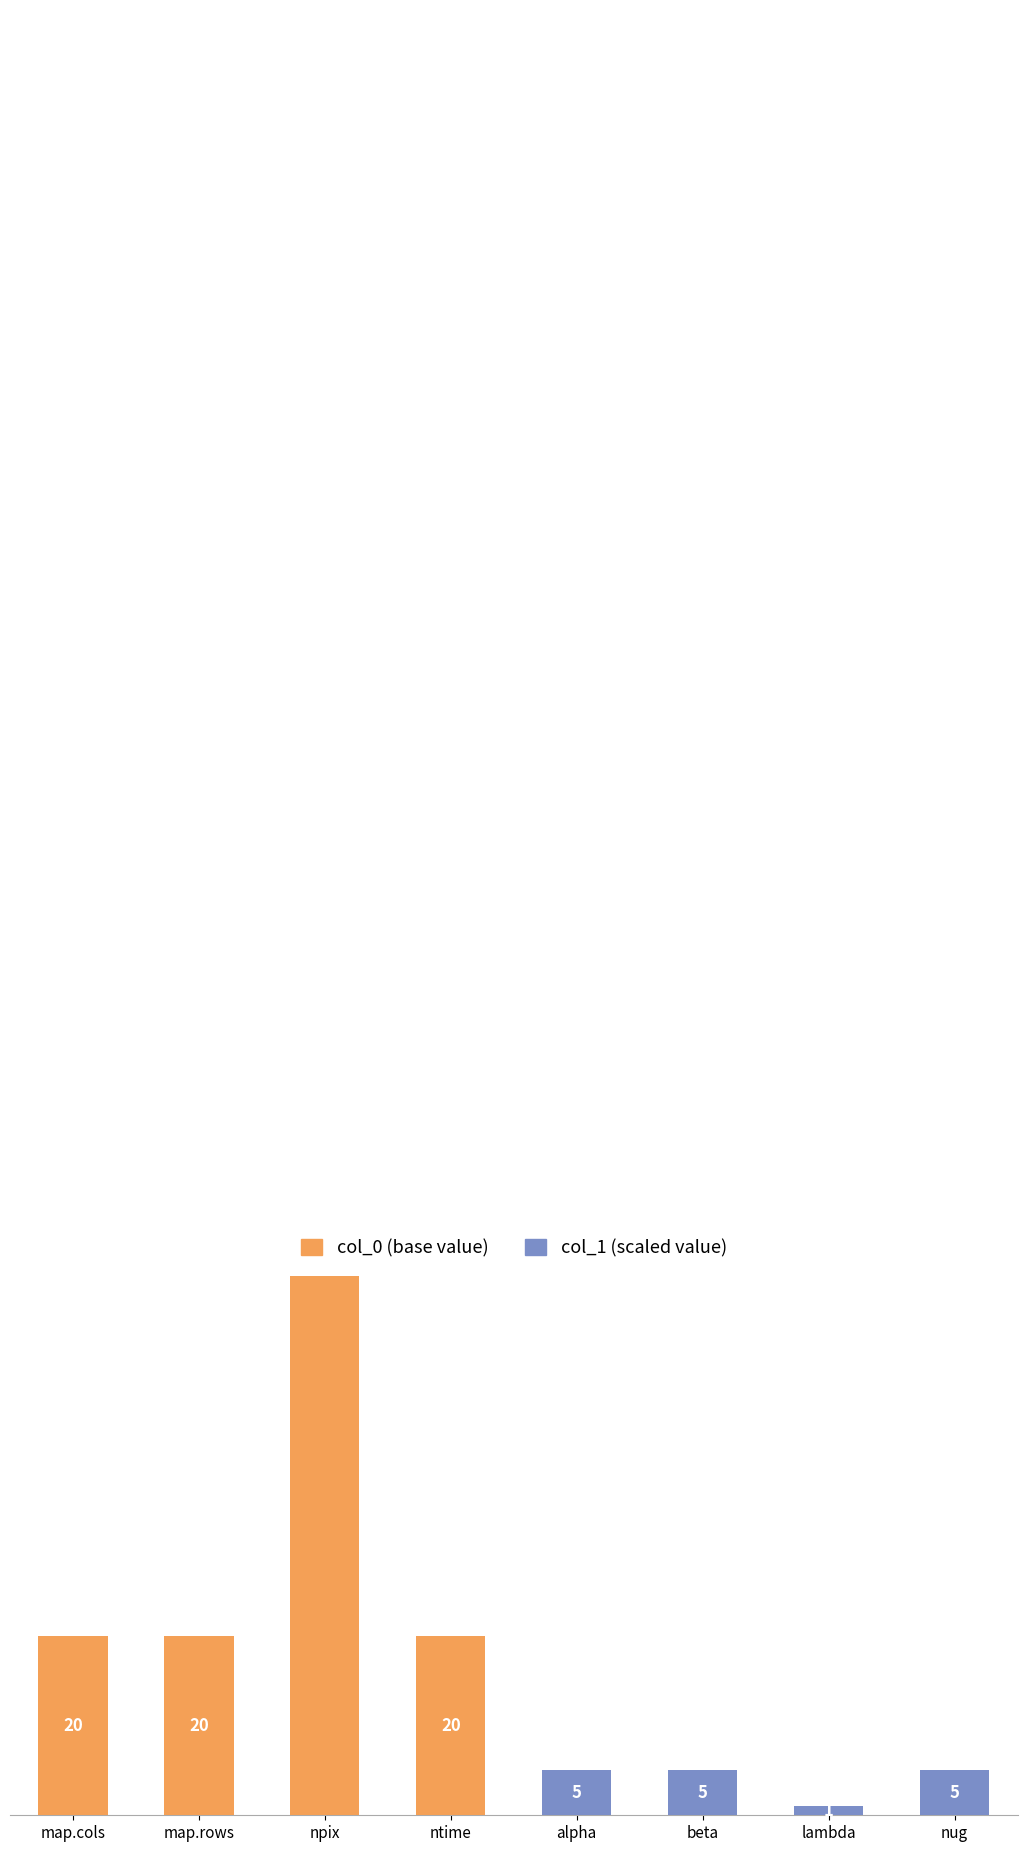

Which series has the largest range (max minus min)?

col_0